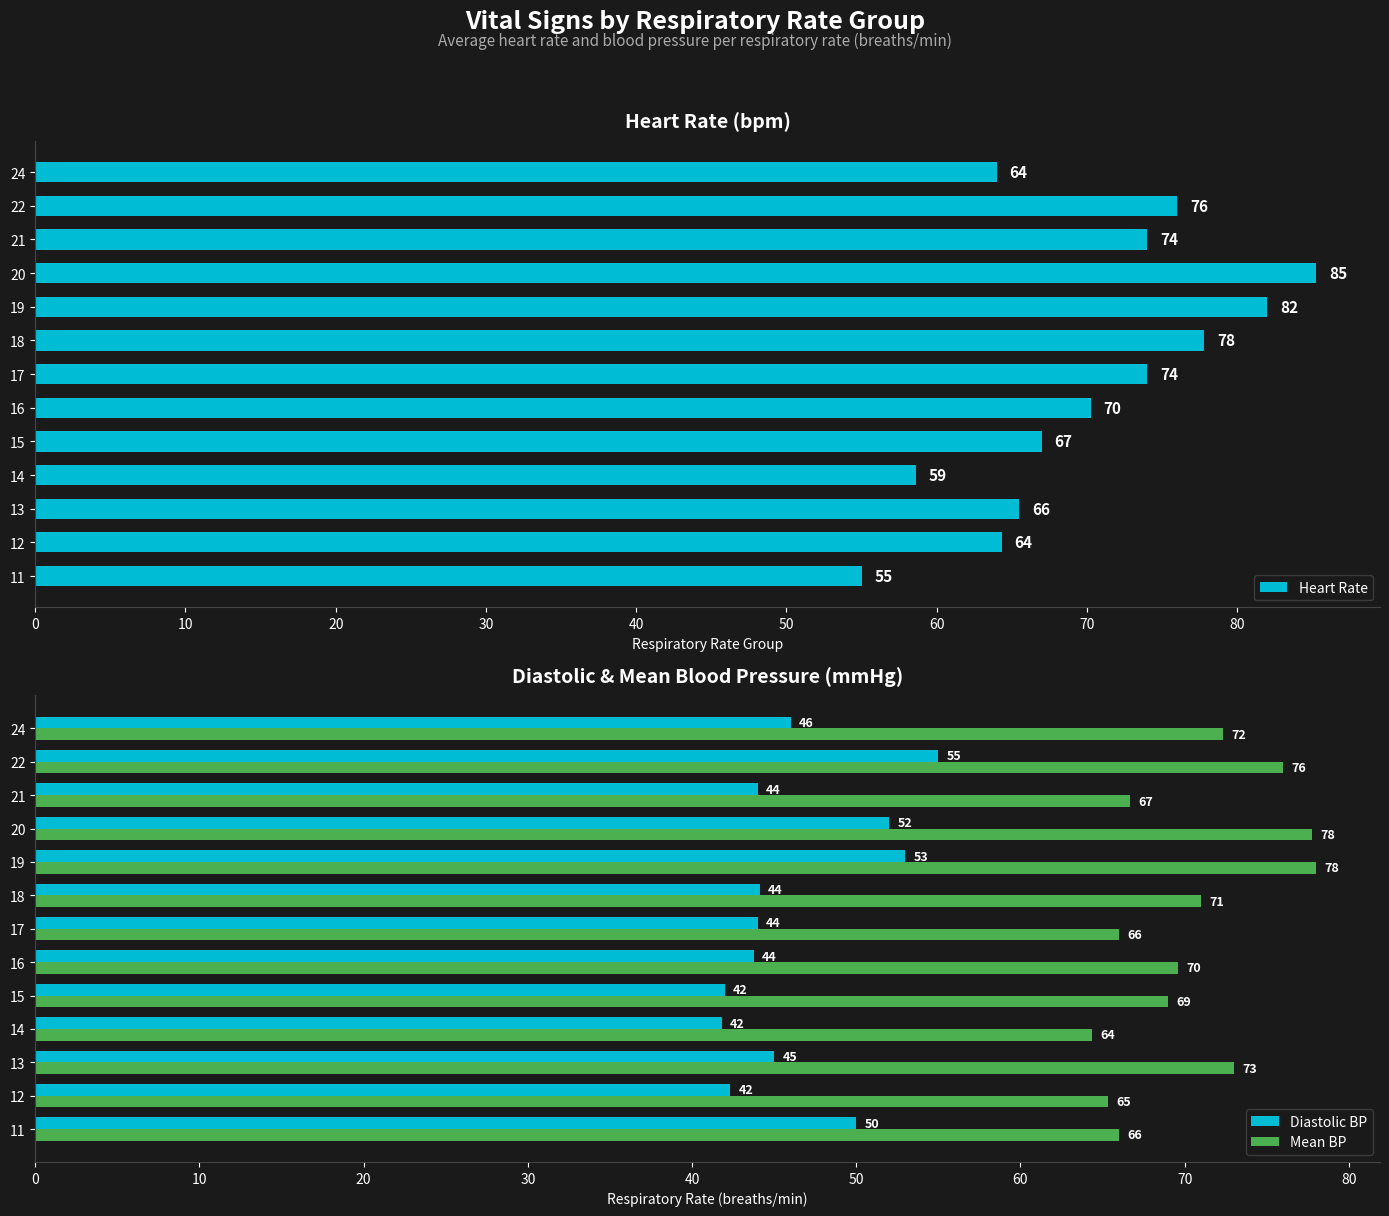

How many groups of bars are there?

13